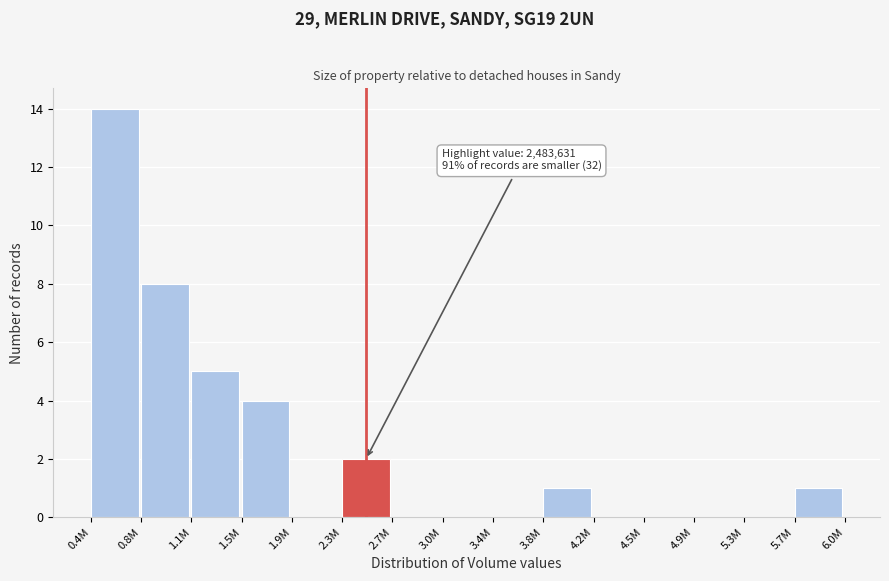

Reading right to left, what are all the values shown in this chart?

5.7M=1	5.3M=0	4.9M=0	4.5M=0	4.2M=0	3.8M=1	3.4M=0	3.0M=0	2.7M=0	2.3M=2	1.9M=0	1.5M=4	1.1M=5	0.8M=8	0.4M=14